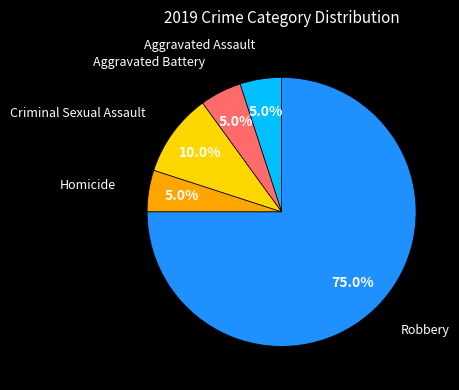

Does any single category account for the majority?

Yes